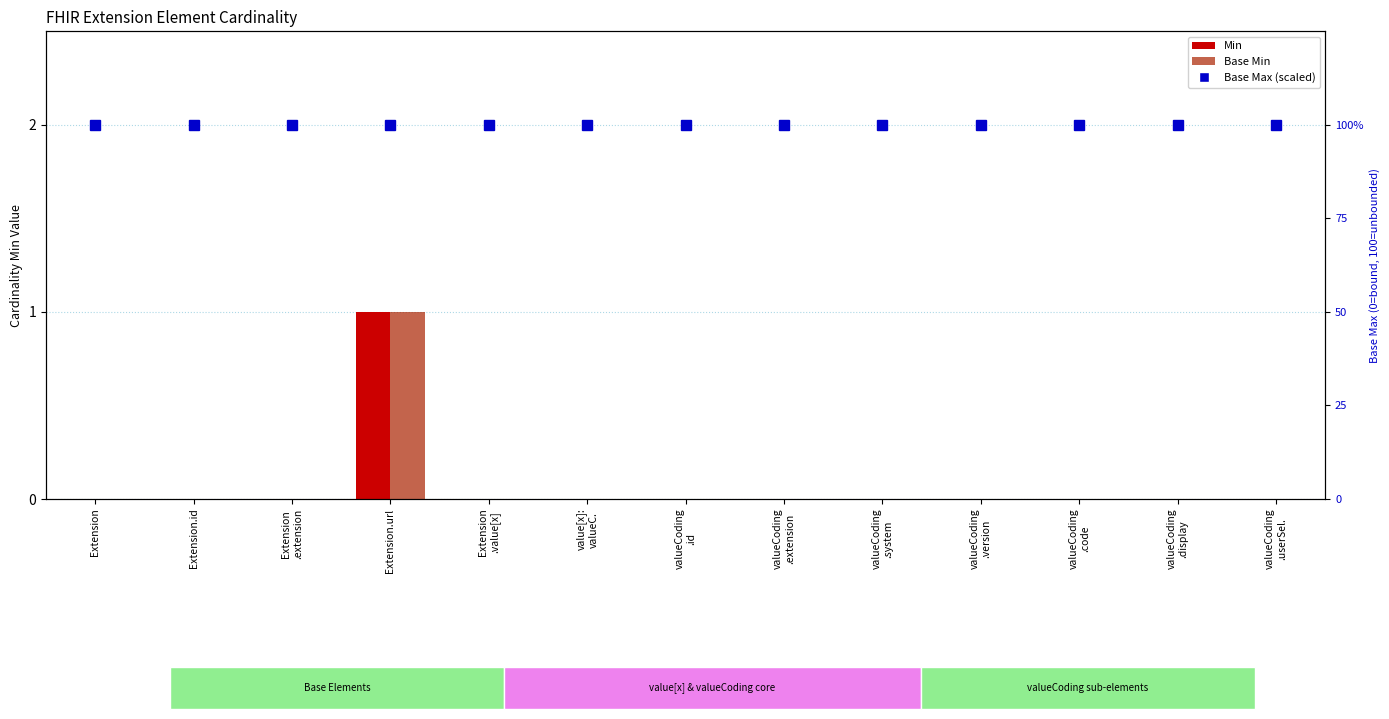

Which category has the highest value in the Min series?

Extension.url